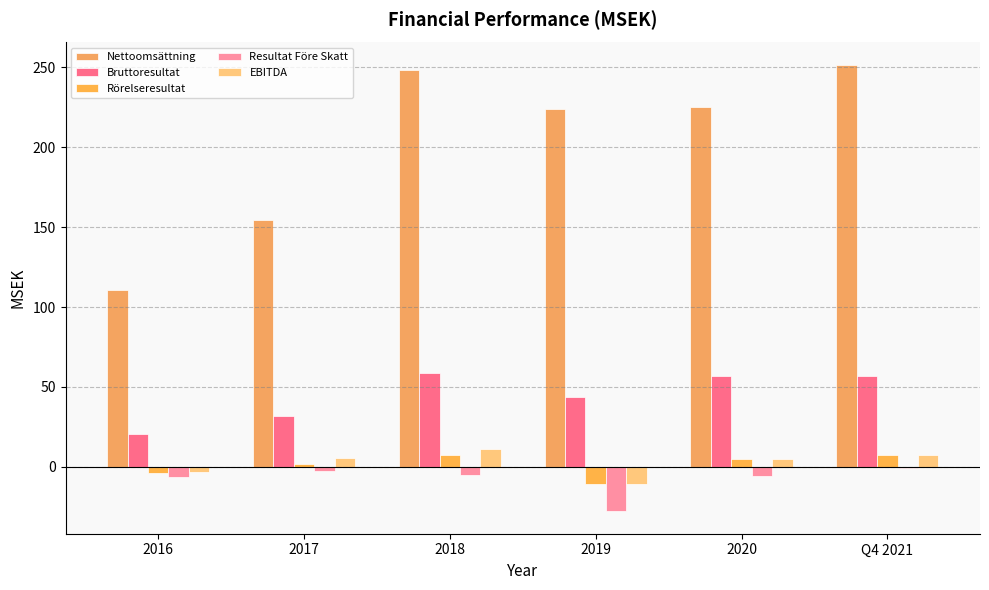

At Q4 2021, list the series in order from largest to smallest.

Nettoomsättning, Bruttoresultat, Rörelseresultat, EBITDA, Resultat Före Skatt